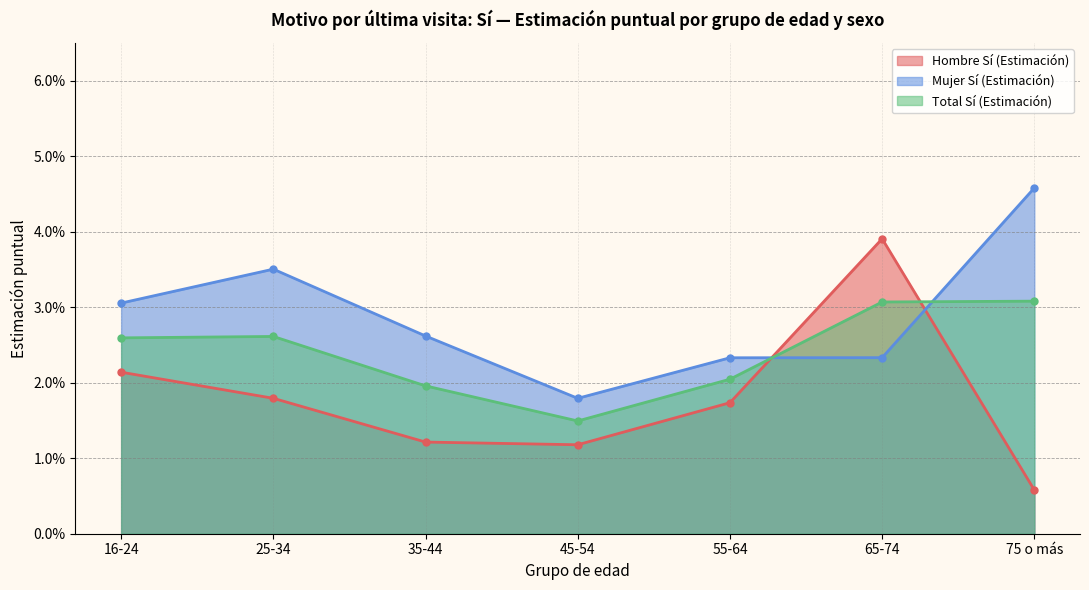

Rank the categories by Mujer Sí (Estimación) value from highest to lowest.

75 o más, 25-34, 16-24, 35-44, 65-74, 55-64, 45-54